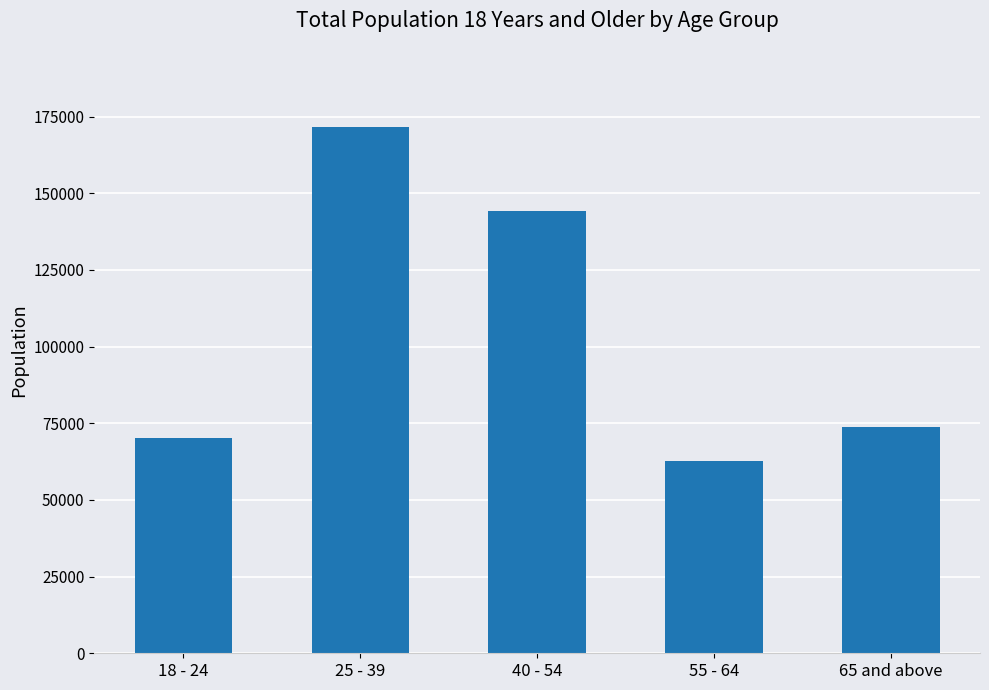

What is the label of the 2nd bar from the right?

55 - 64